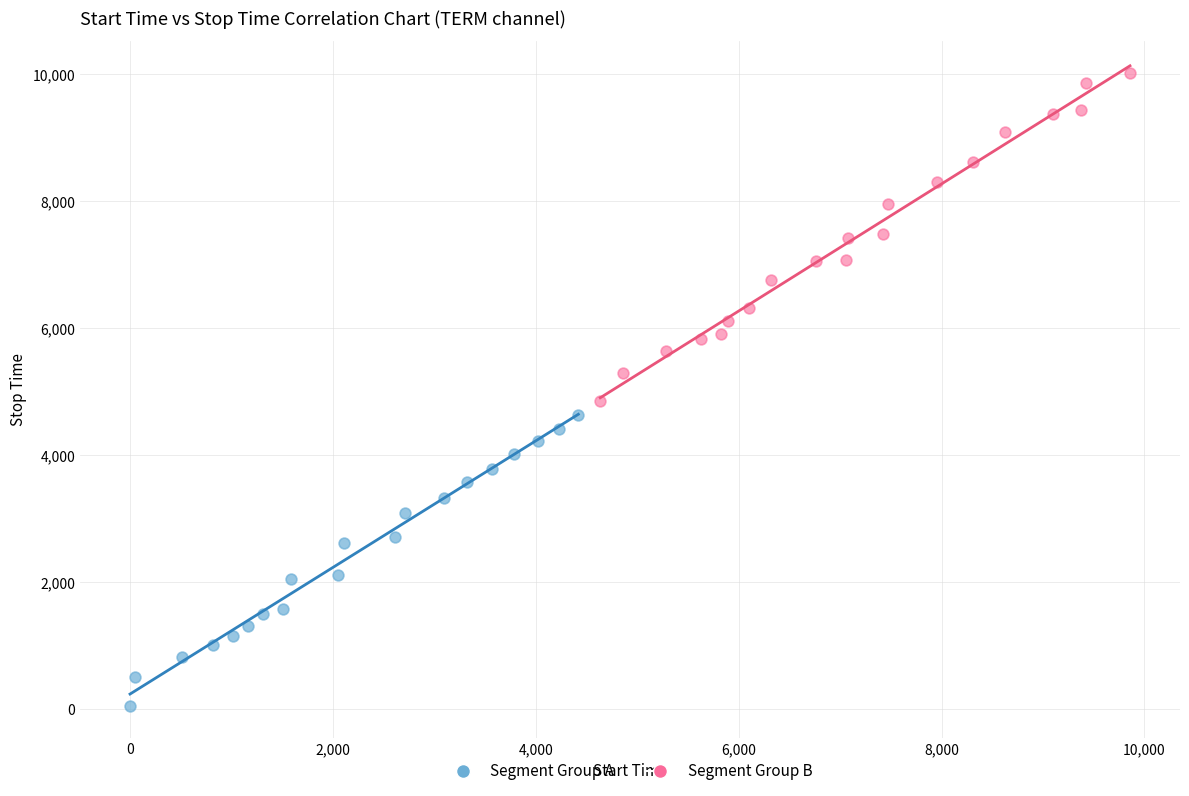

Which series reaches the maximum Y coordinate?

Segment Group B